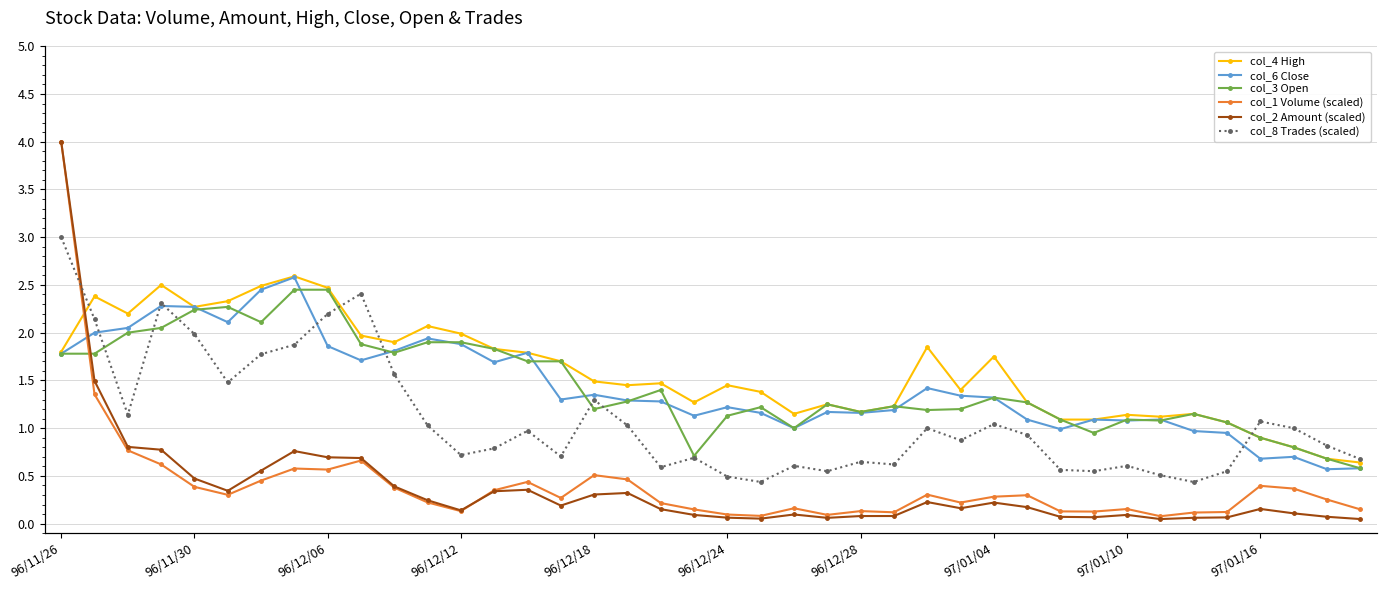

How many data points in col_4 High are above 1?

36